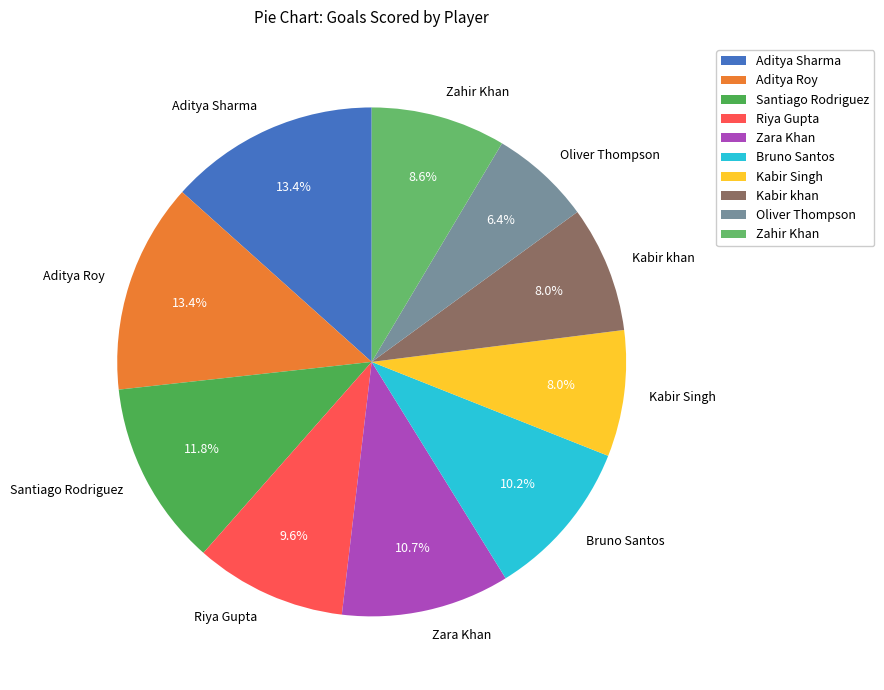

To the nearest percent, what is the average slice percentage?

10%